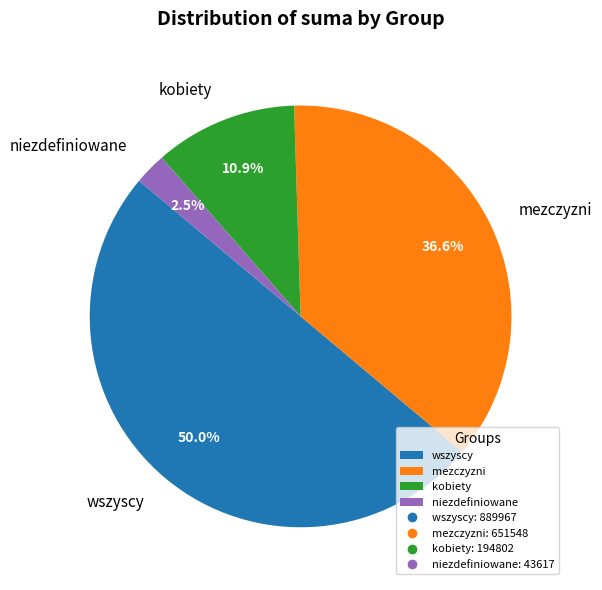

True or false: mezczyzni accounts for 23% of the total.

False